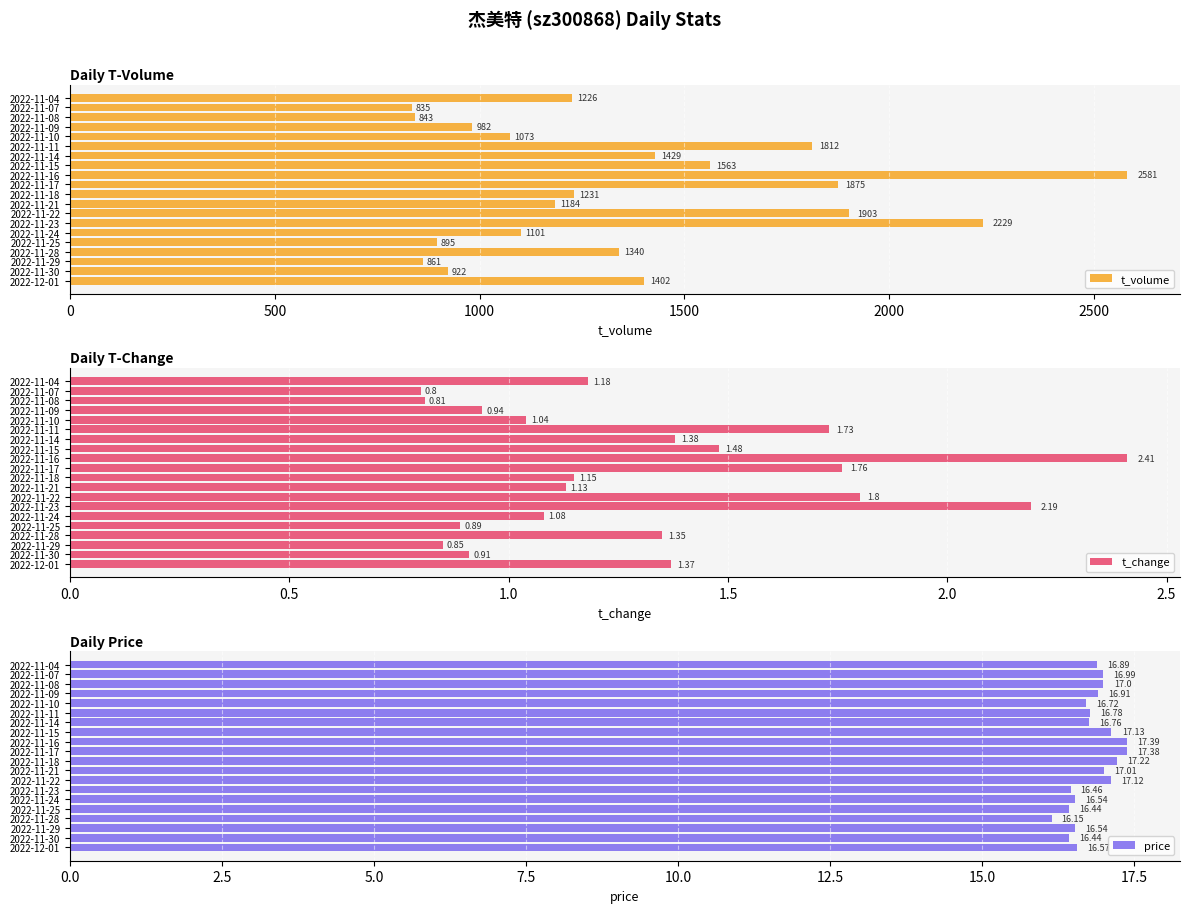

What is the sum of the t_change values at 2022-11-17 and 2022-11-11?

3.5